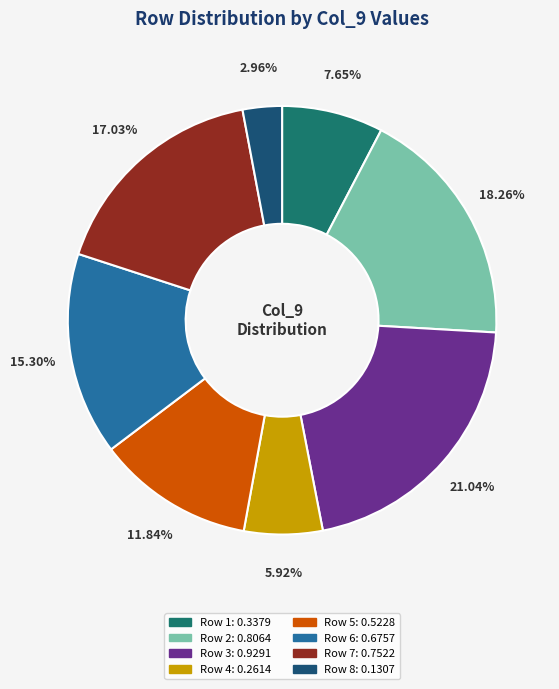

Which category has the smallest portion of the pie?

Row 8